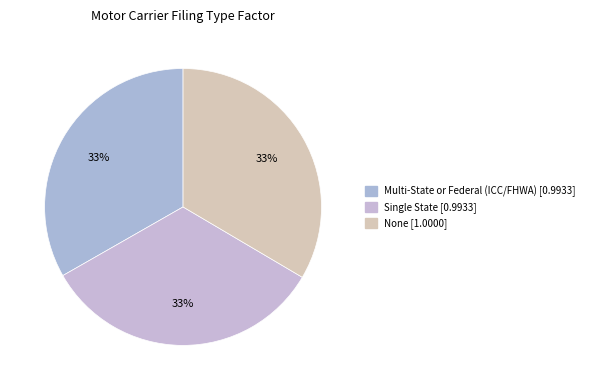

Count the number of slices in the pie.

3